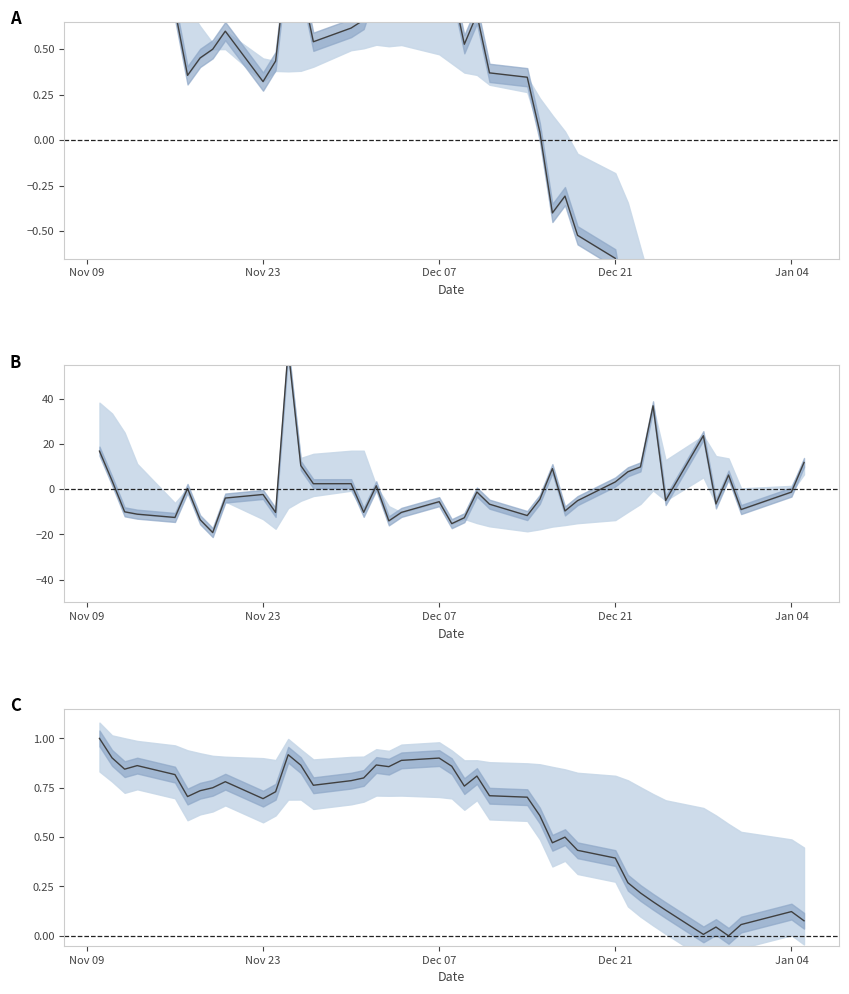

How many data points in close are less than 0?

14